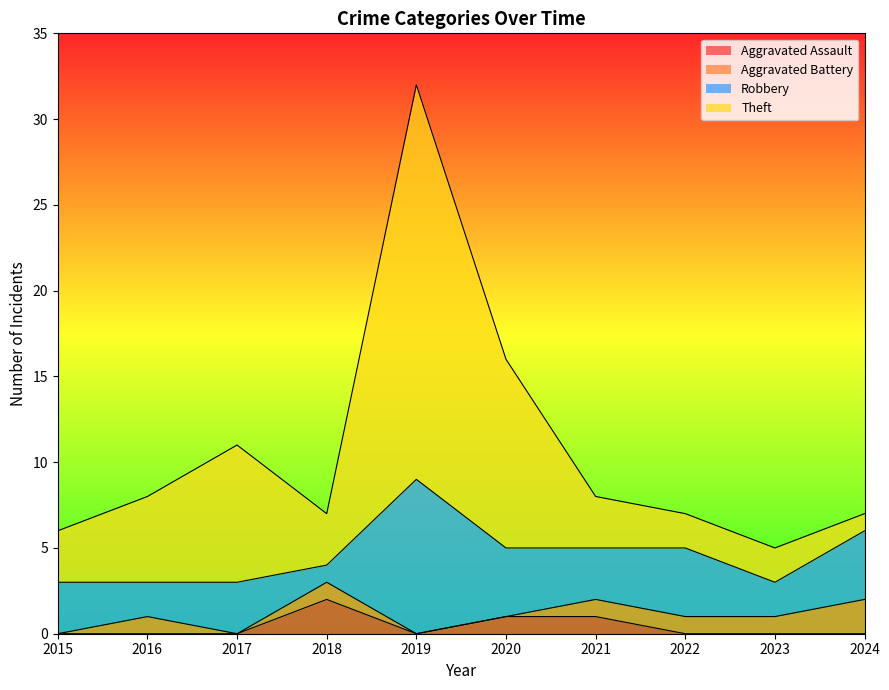

How many interior local valleys does the Aggravated Assault series have?

1